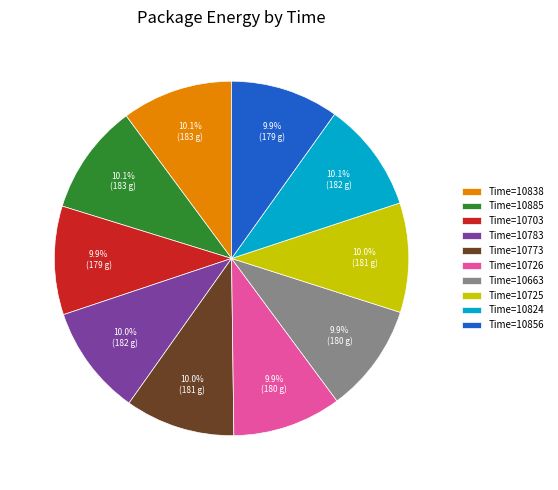

Approximately how many times larger is the value at Time=10885 compared to Time=10838?

1.0